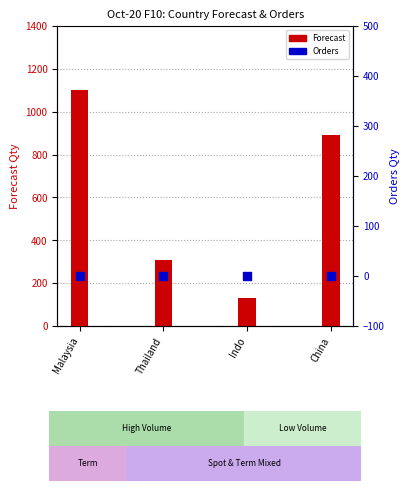

Which series reaches the maximum Y coordinate?

Forecast